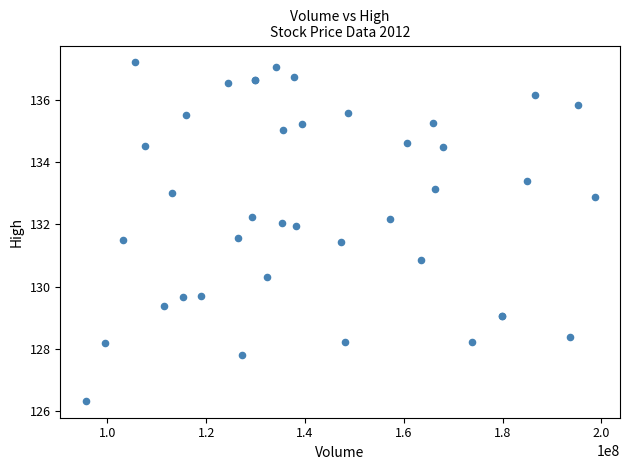

What Y value in the scatter plot is closest to 131?

130.8